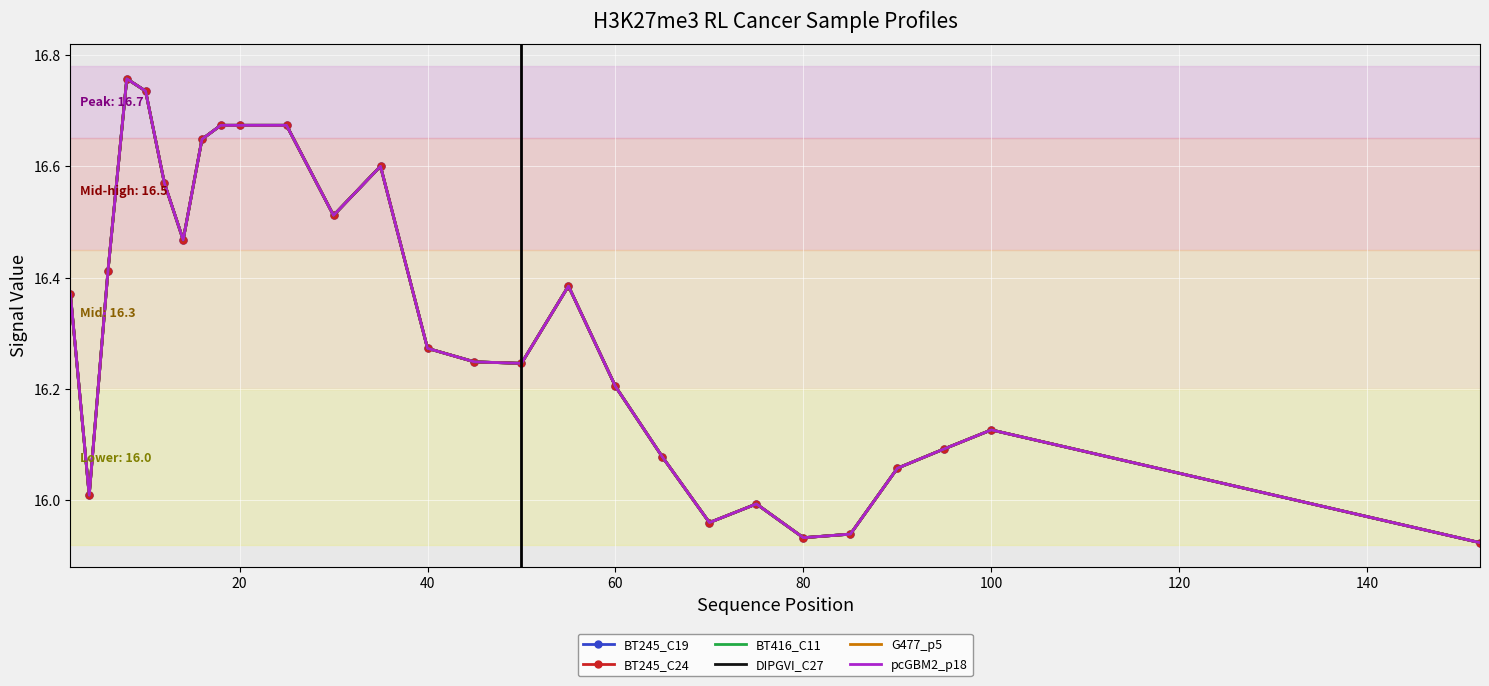

Which series has the largest range (max minus min)?

BT245_C19